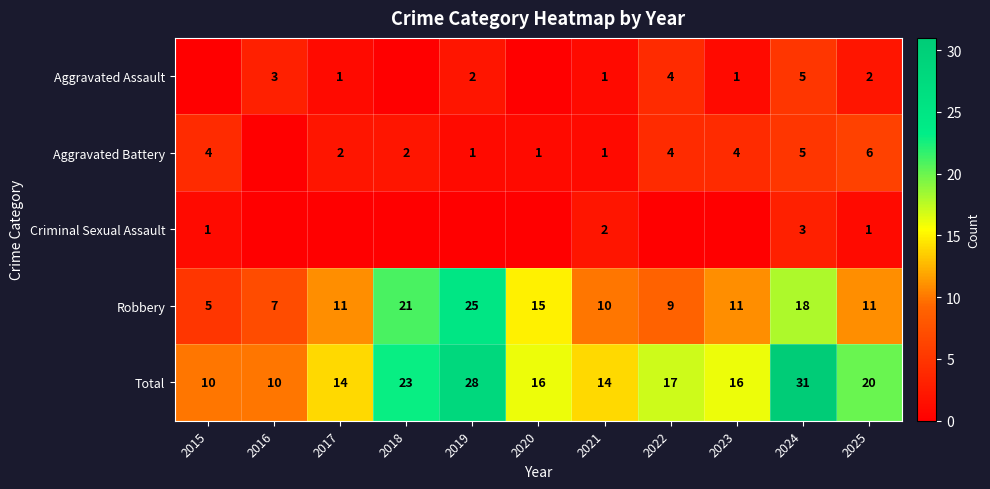

What is the difference between the highest and lowest values at 2025?

19